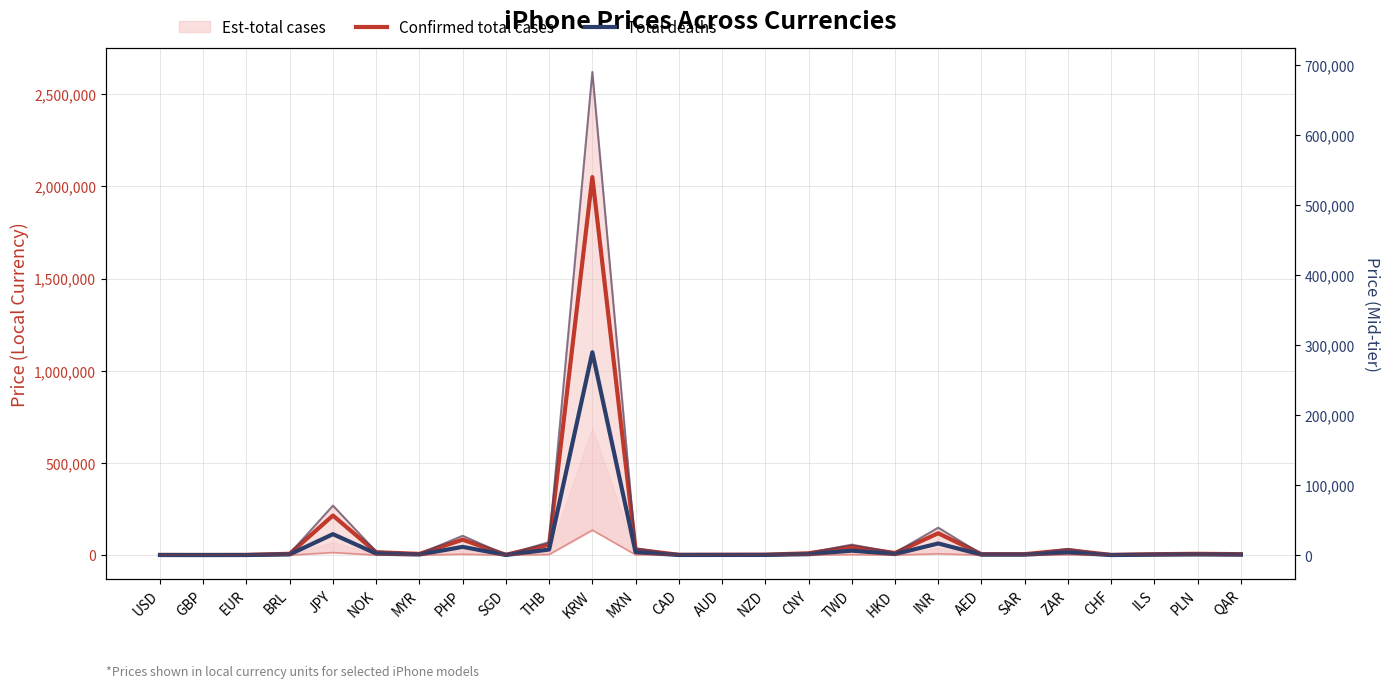

True or false: Confirmed total cases and Total deaths intersect in this chart.

False